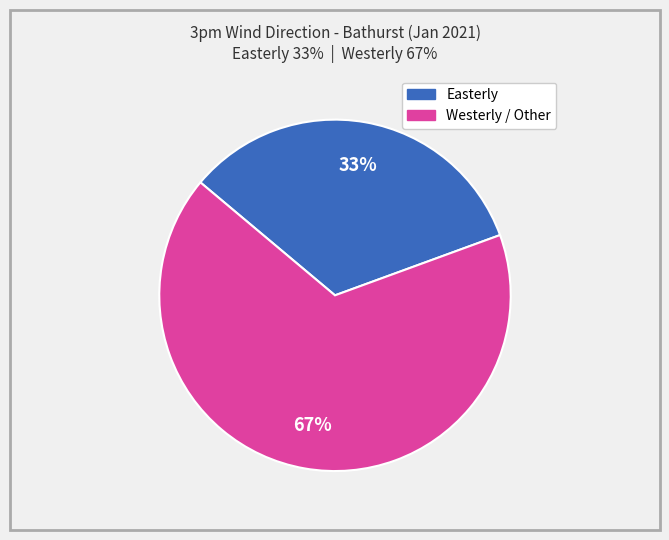

To the nearest percent, what is the average slice percentage?

50%